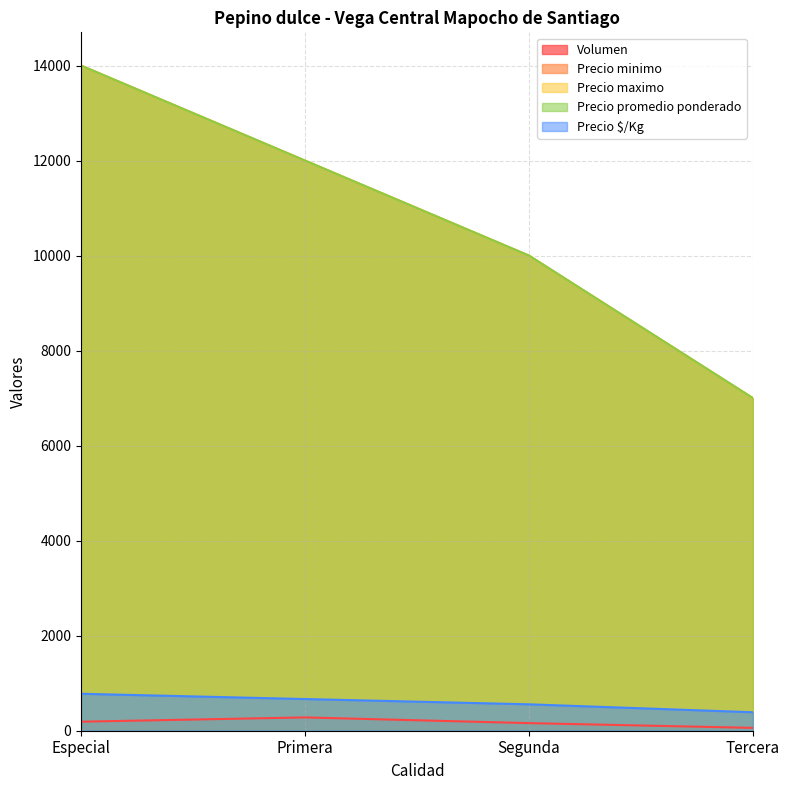

Reading right to left, what are all the values shown in this chart?

Volumen: Tercera=60	Segunda=160	Primera=280	Especial=190
Precio minimo: Tercera=7000	Segunda=10000	Primera=12000	Especial=14000
Precio maximo: Tercera=7000	Segunda=10000	Primera=12000	Especial=14000
Precio promedio ponderado: Tercera=7000	Segunda=10000	Primera=12000	Especial=14000
Precio $/Kg: Tercera=389	Segunda=556	Primera=667	Especial=778